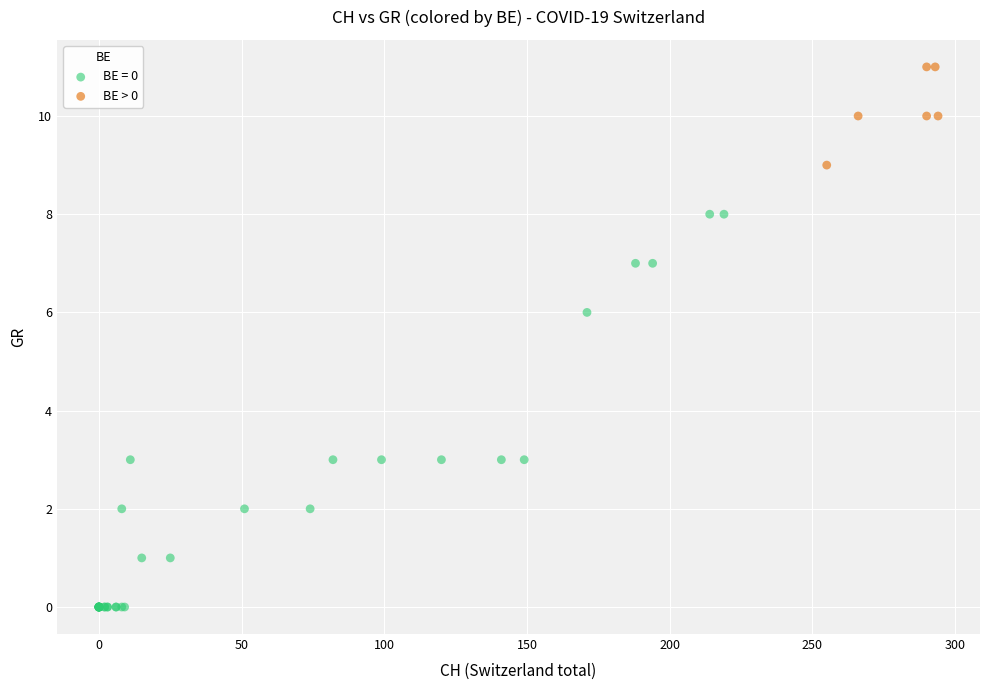

Which series has the largest Y range (max minus min)?

BE = 0